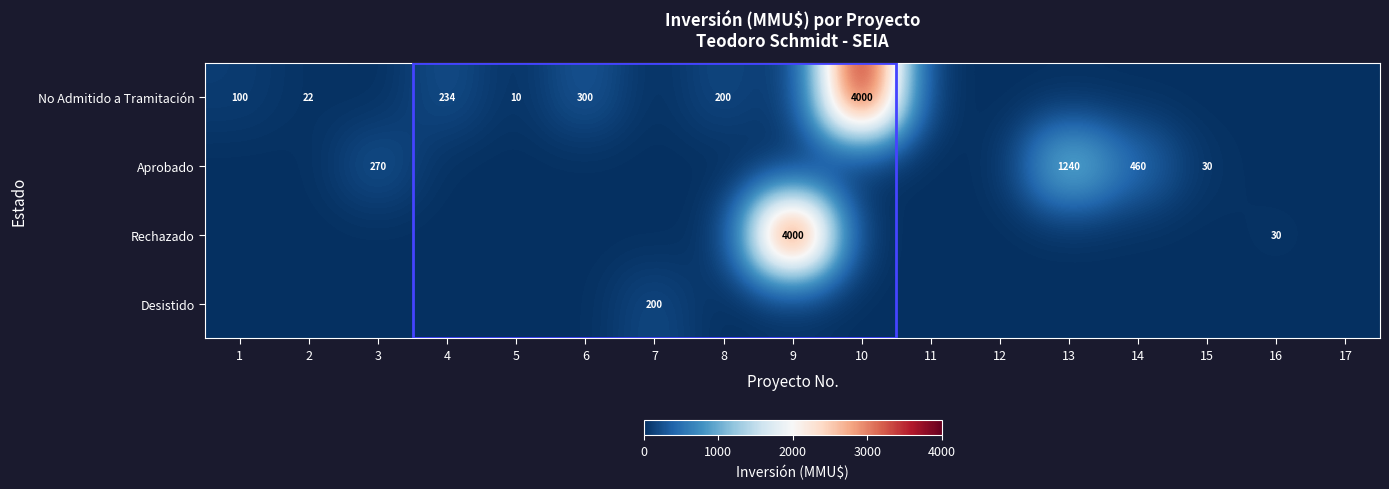

At which category is the sum across all series the highest?

9